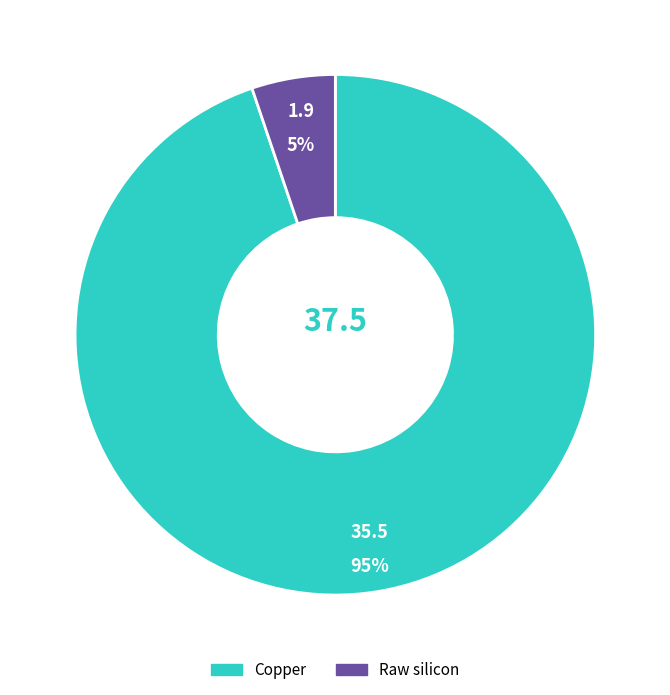

To the nearest percent, what is the difference between the largest and smallest slice percentages?

90%